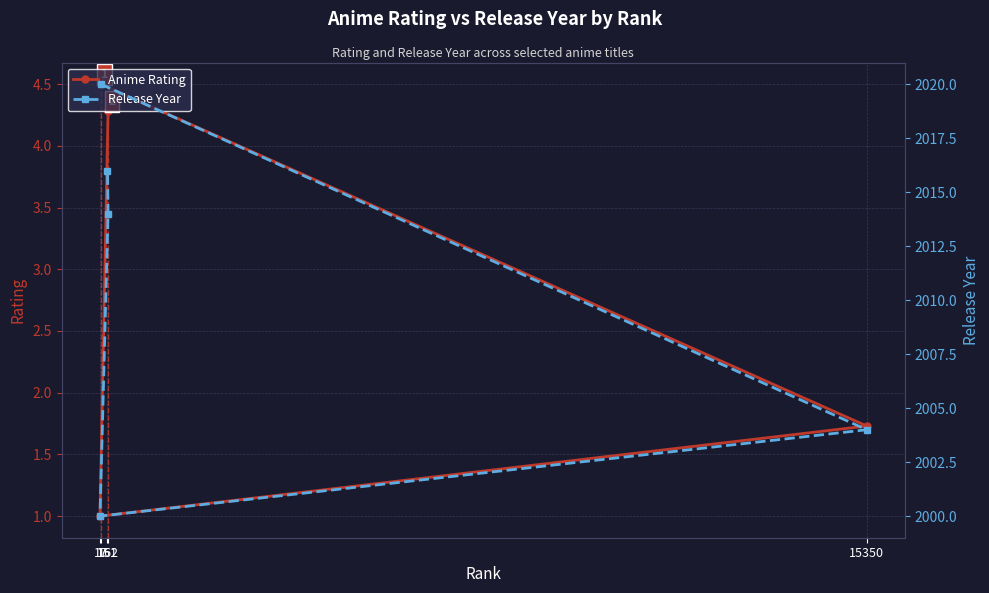

Is this an area chart (filled region under the line)?

No